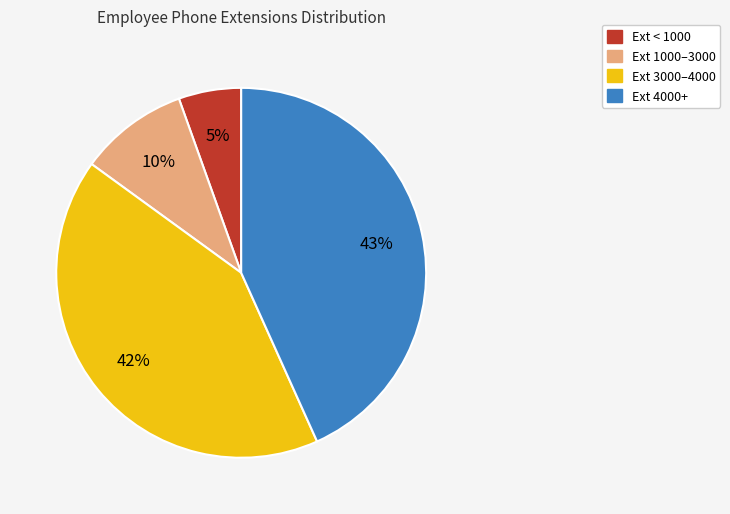

Is there any slice that represents more than half of the pie?

No